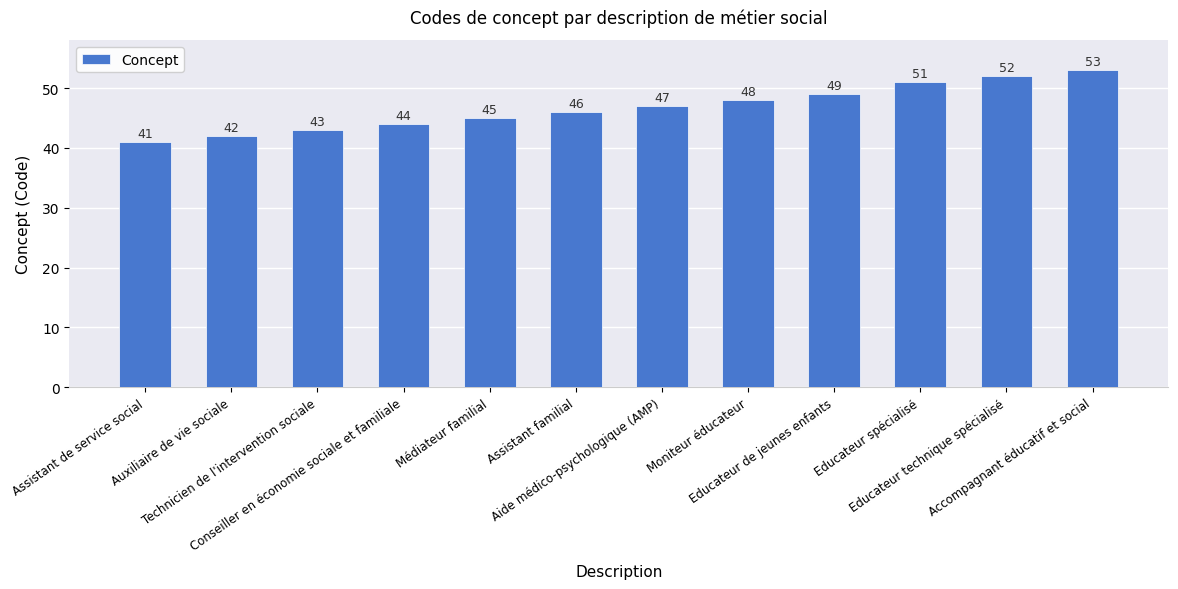

How many bars are there in total?

12